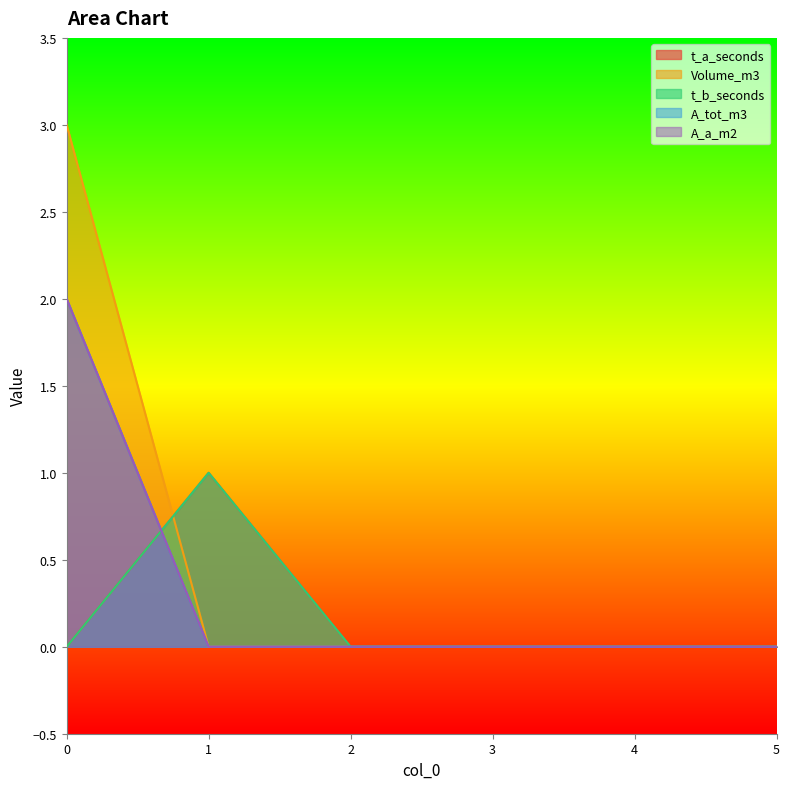

At how many categories does at least one series exceed 2?

1